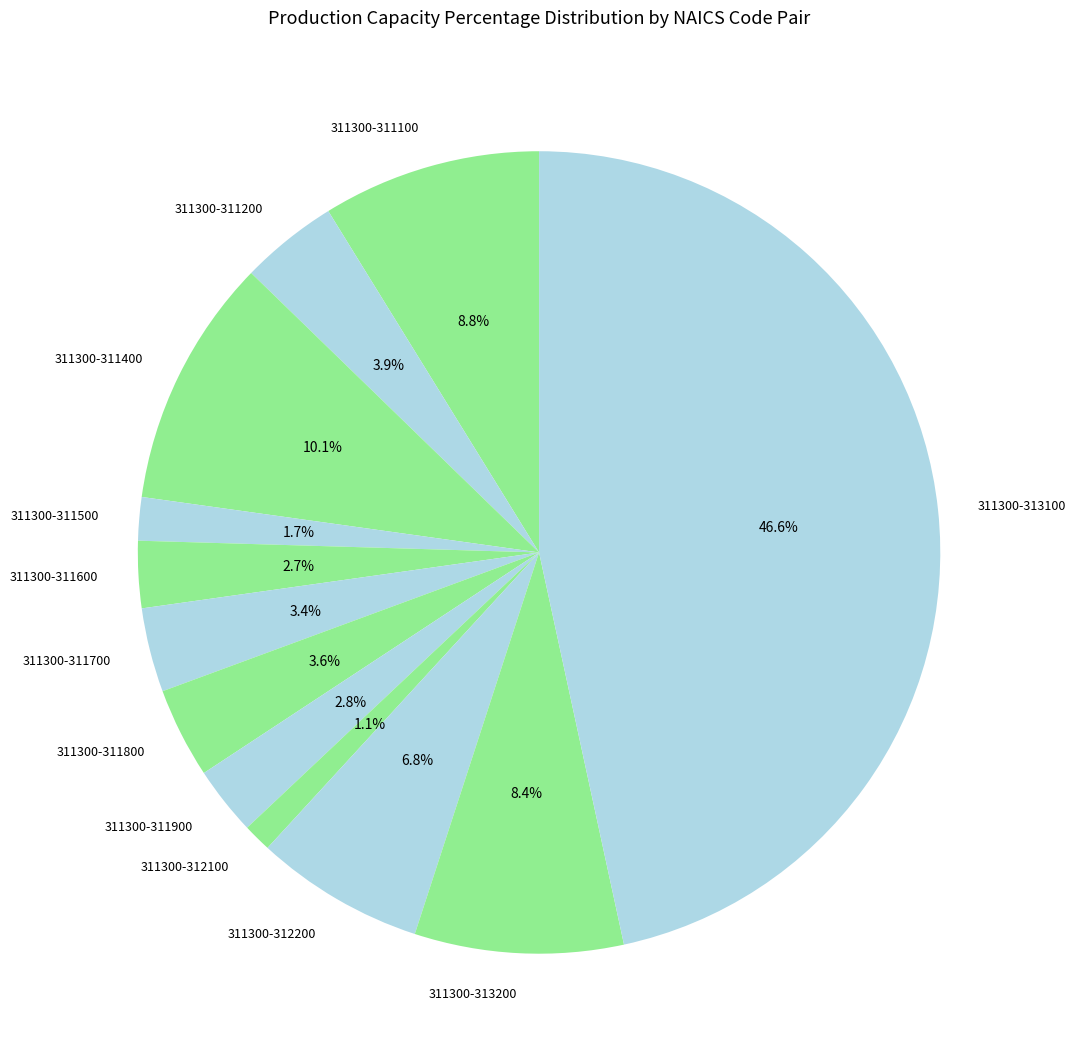

What is the largest slice in the pie chart?

311300-313100